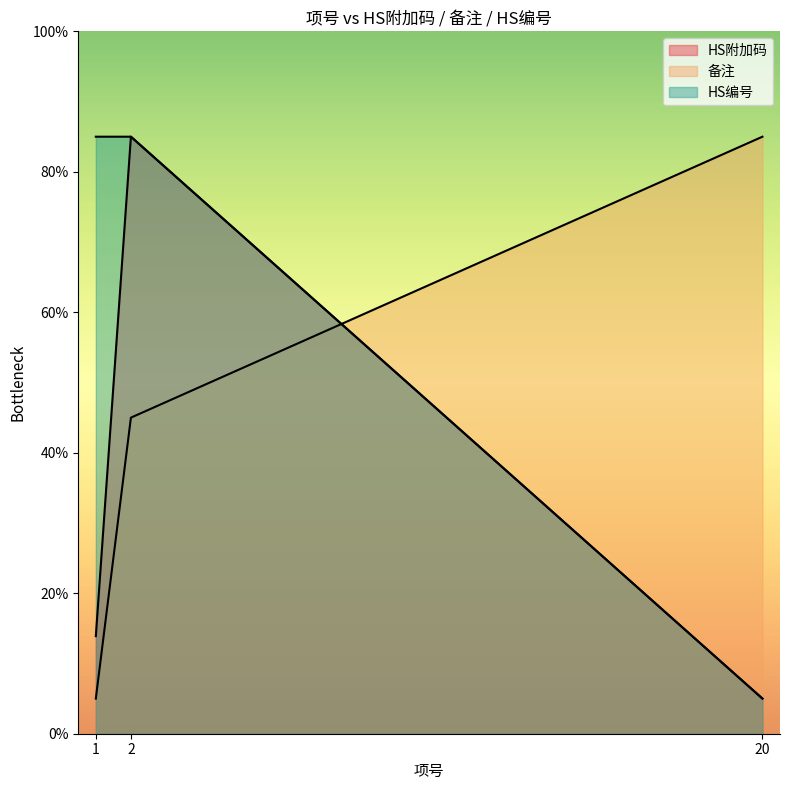

Between 1 and 2, which series saw the biggest shift?

HS附加码